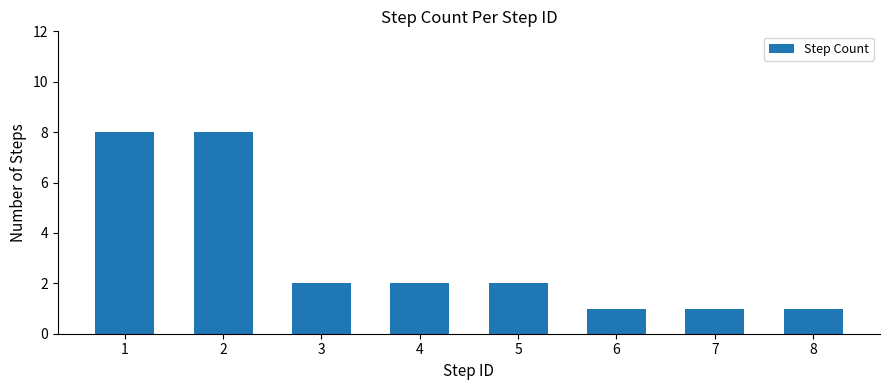

Reading left to right, list all the values displayed in this chart.

8	8	2	2	2	1	1	1